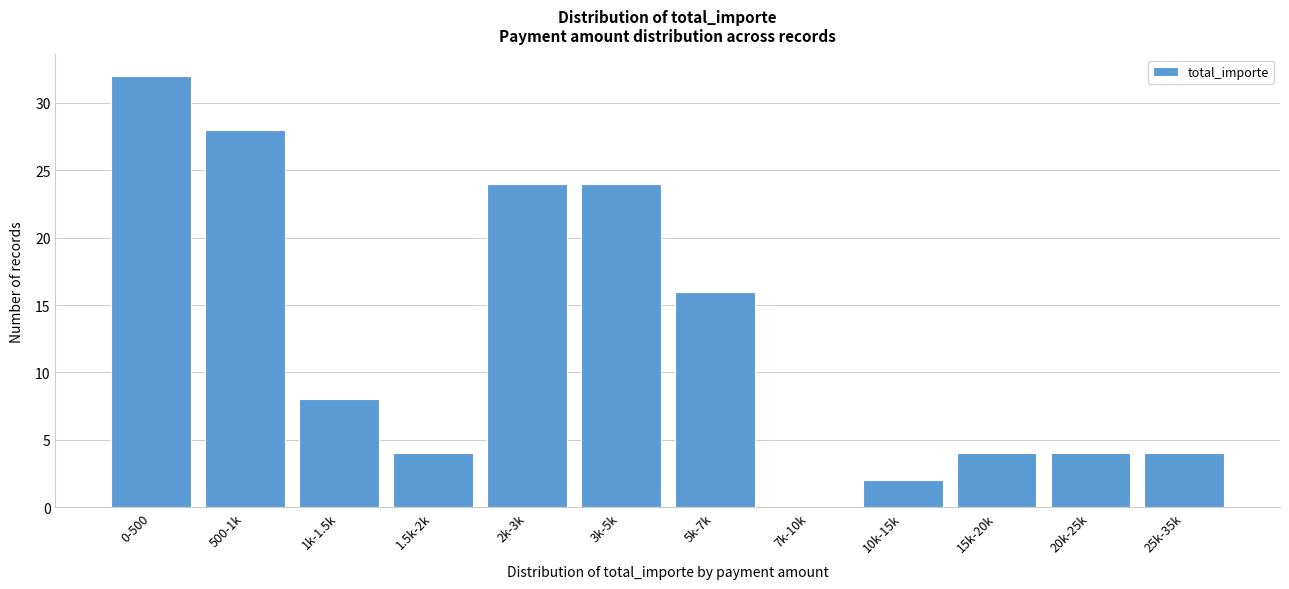

Reading left to right, list all the values displayed in this chart.

0-500=32	500-1k=28	1k-1.5k=8	1.5k-2k=4	2k-3k=24	3k-5k=24	5k-7k=16	7k-10k=0	10k-15k=2	15k-20k=4	20k-25k=4	25k-35k=4